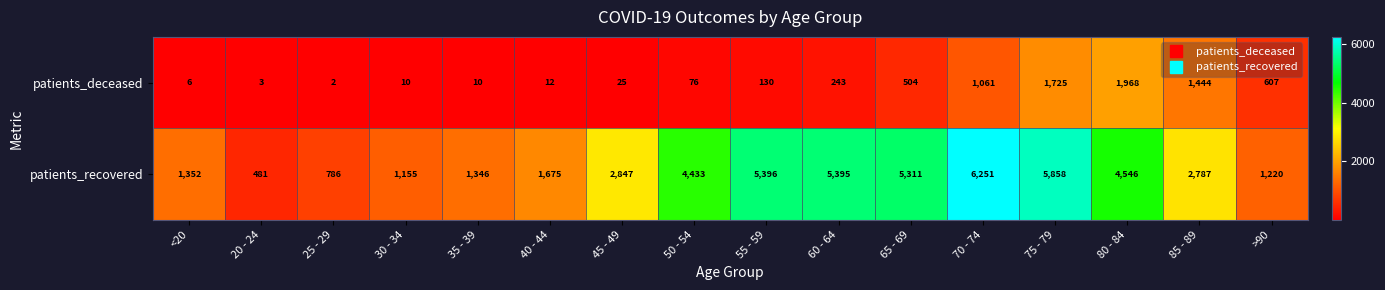

What is the difference between the maximum and minimum values in the patients_recovered series?

5770